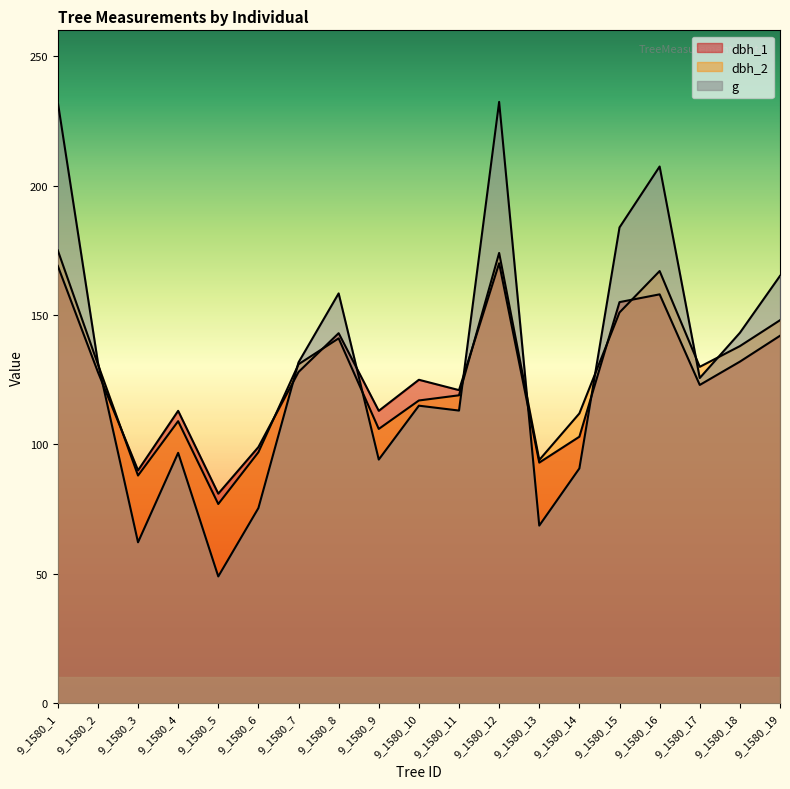

At which label is dbh_2 closest to 126?

9_1580_17